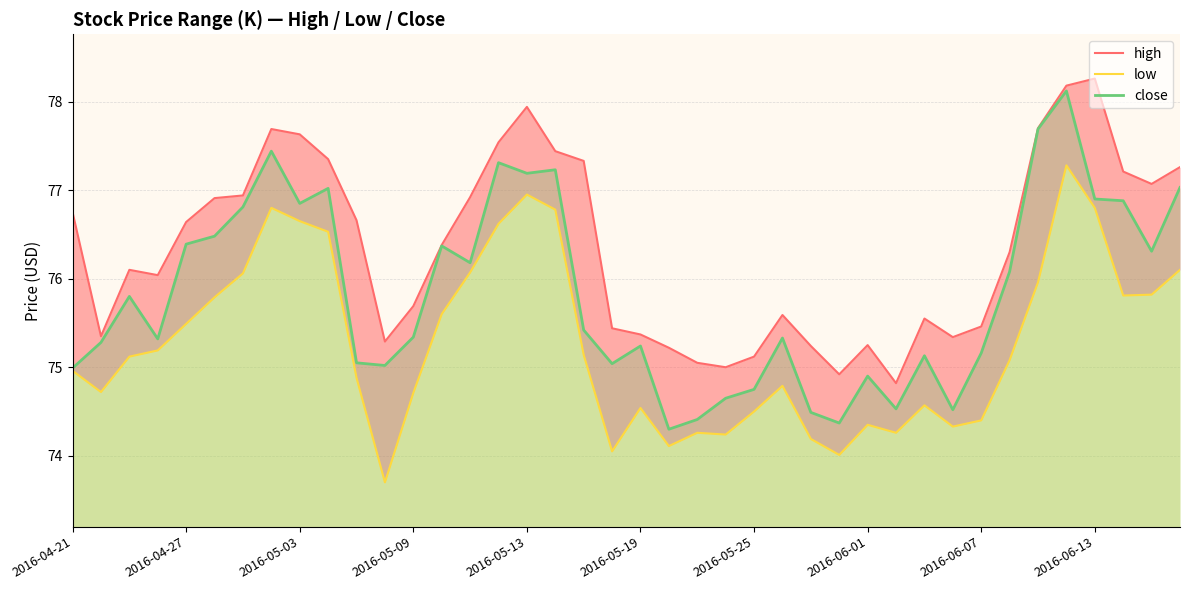

Reading left to right, list all the values displayed in this chart.

high: 76.8	75.3	76.1	76.0	76.6	76.9	76.9	77.7	77.6	77.3	76.7	75.3	75.7	76.4	76.9	77.5	77.9	77.4	77.3	75.4	75.4	75.2	75.1	75.0	75.1	75.6	75.2	74.9	75.2	74.8	75.6	75.3	75.5	76.3	77.7	78.2	78.3	77.2	77.1	77.3
low: 75.0	74.7	75.1	75.2	75.5	75.8	76.1	76.8	76.7	76.5	74.9	73.7	74.7	75.6	76.1	76.6	76.9	76.8	75.1	74.1	74.5	74.1	74.3	74.2	74.5	74.8	74.2	74.0	74.3	74.3	74.6	74.3	74.4	75.1	76.0	77.3	76.8	75.8	75.8	76.1
close: 75.0	75.3	75.8	75.3	76.4	76.5	76.8	77.4	76.8	77.0	75.1	75.0	75.3	76.4	76.2	77.3	77.2	77.2	75.4	75.0	75.2	74.3	74.4	74.7	74.8	75.3	74.5	74.4	74.9	74.5	75.1	74.5	75.2	76.1	77.7	78.1	76.9	76.9	76.3	77.0